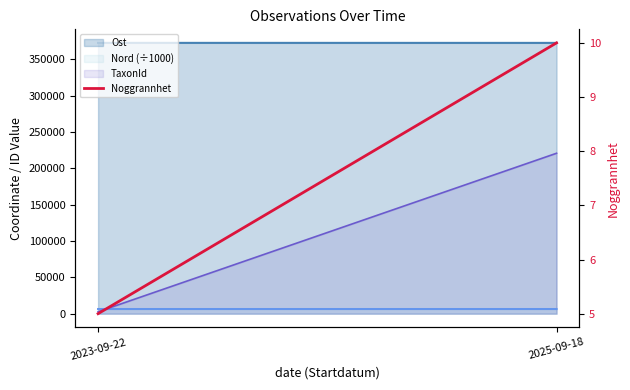

Does the chart have visible grid lines?

No